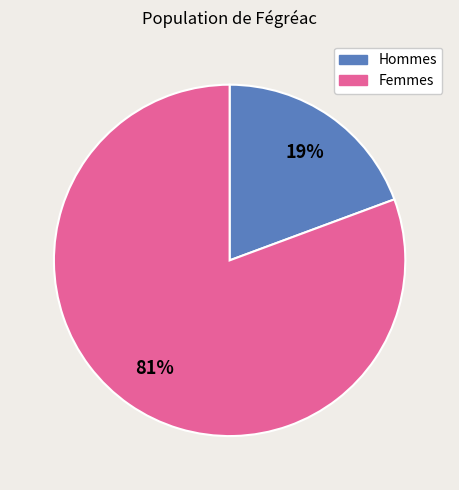

To the nearest percent, what is the average slice percentage?

50%